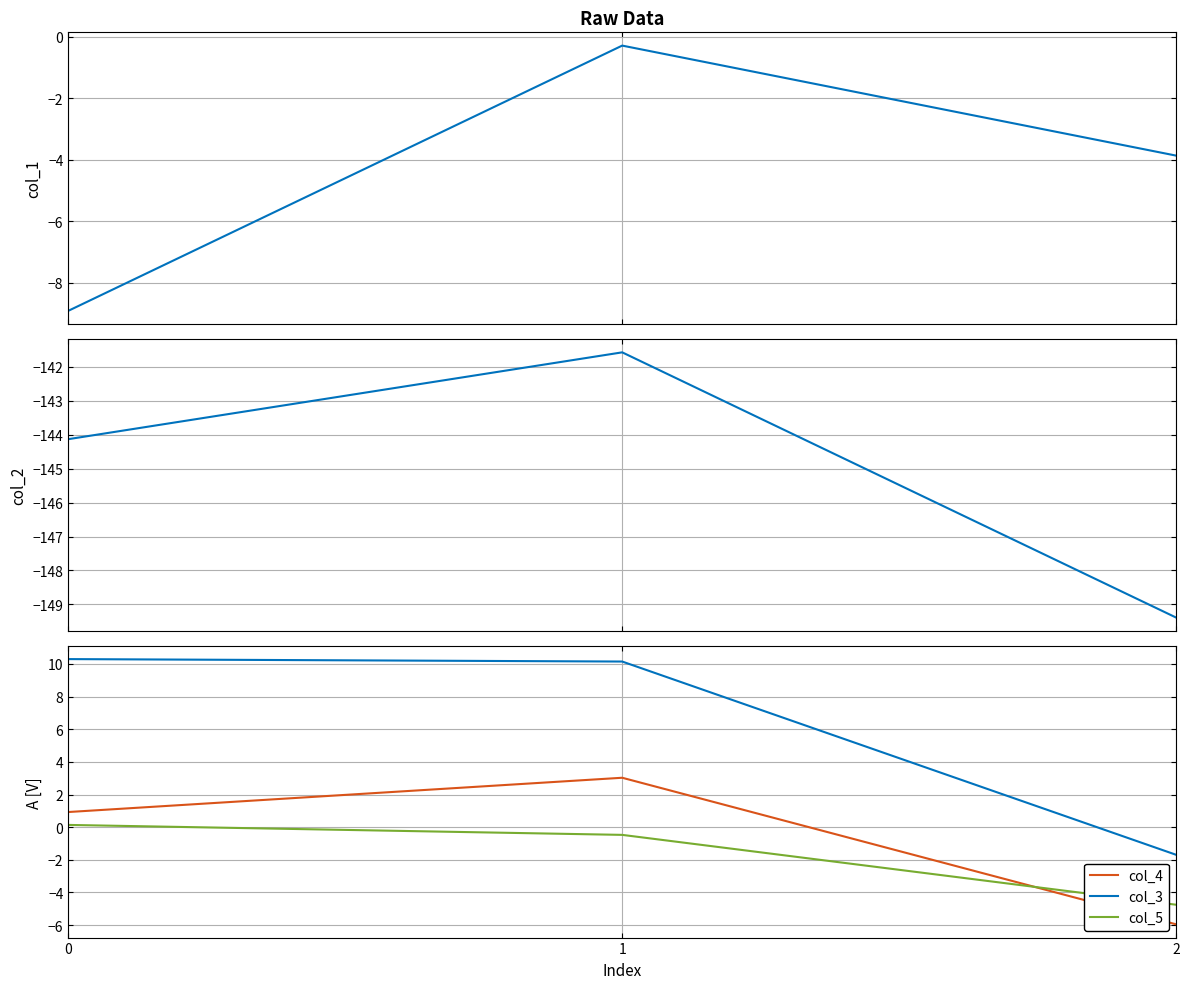

Reading right to left, list all the values displayed in this chart.

col_1: -3.9	-0.3	-8.9
col_2: -149.4	-141.6	-144.1
col_4: -6.0	3.0	0.9
col_3: -1.7	10.2	10.3
col_5: -4.8	-0.5	0.1